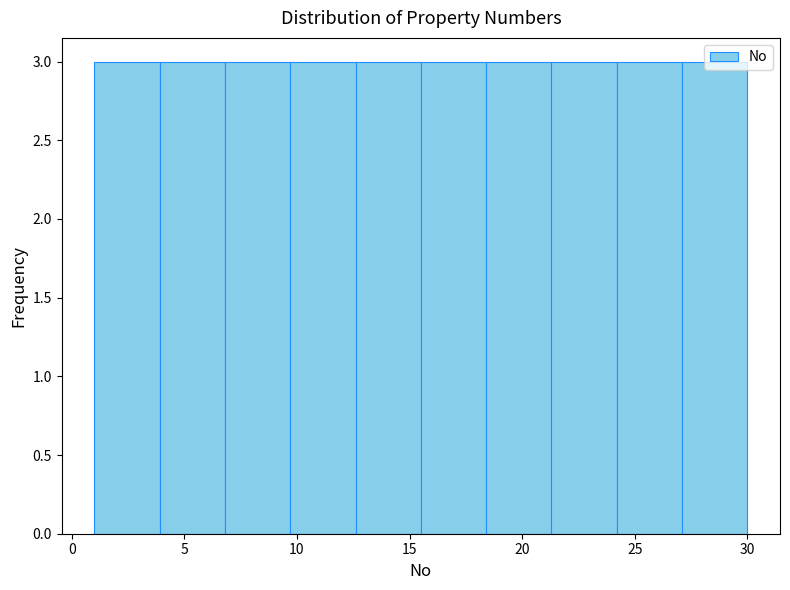

Reading left to right, transcribe this chart: for each bar, give the range it covers on the x-axis and its height. Neither the bar edges nor the heights are printed on the chart, so give them approximately, as read against the axes.

1.0 to 3.9: 3
3.9 to 6.8: 3
6.8 to 9.7: 3
9.7 to 12.6: 3
12.6 to 15.5: 3
15.5 to 18.4: 3
18.4 to 21.3: 3
21.3 to 24.2: 3
24.2 to 27.1: 3
27.1 to 30.0: 3